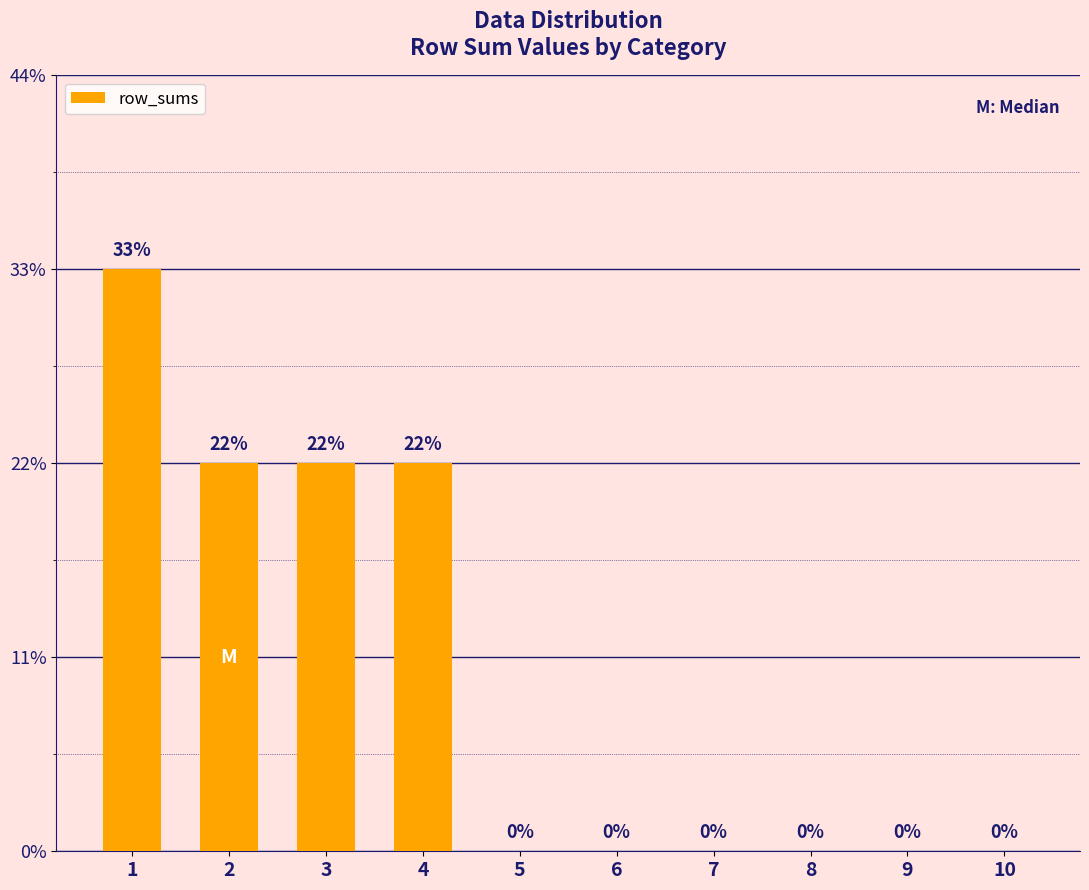

True or false: the data shows 3 at 4.

False